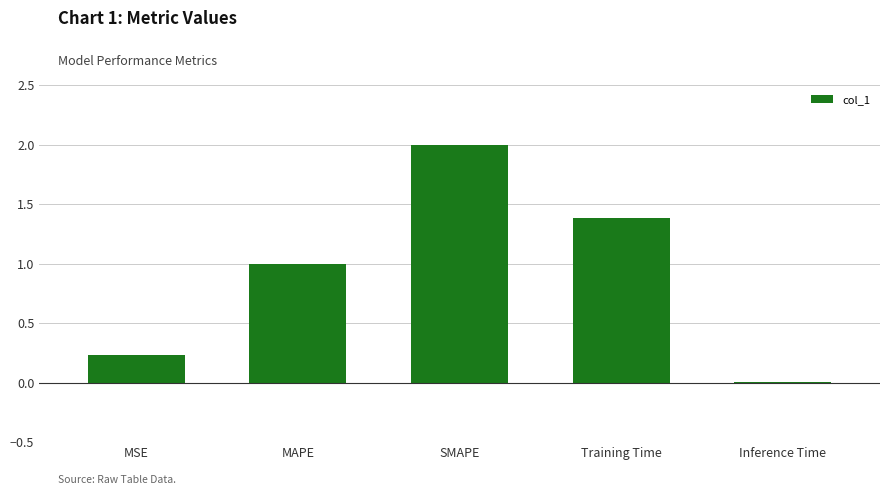

What is the greatest value displayed?

2.0